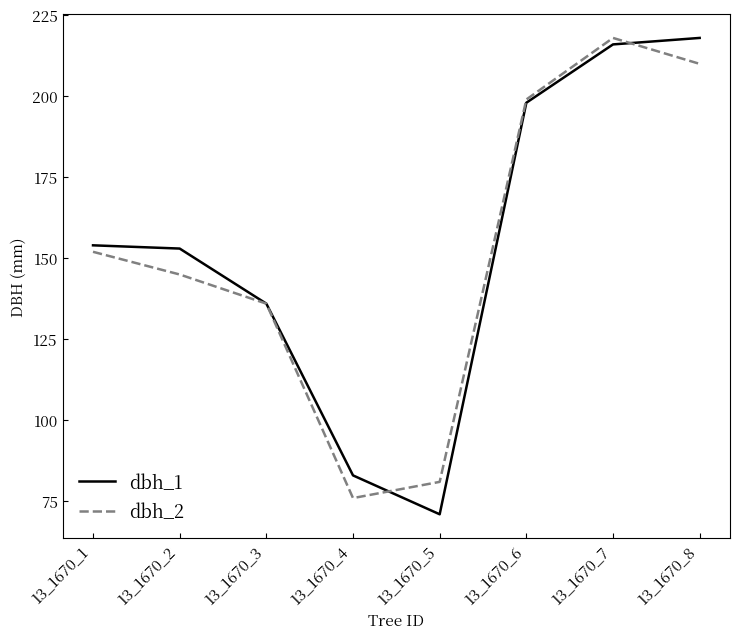

Reading right to left, extract all data points from this chart.

dbh_1: 13_1670_8=218	13_1670_7=216	13_1670_6=198	13_1670_5=71	13_1670_4=83	13_1670_3=136	13_1670_2=153	13_1670_1=154
dbh_2: 13_1670_8=210	13_1670_7=218	13_1670_6=199	13_1670_5=81	13_1670_4=76	13_1670_3=136	13_1670_2=145	13_1670_1=152